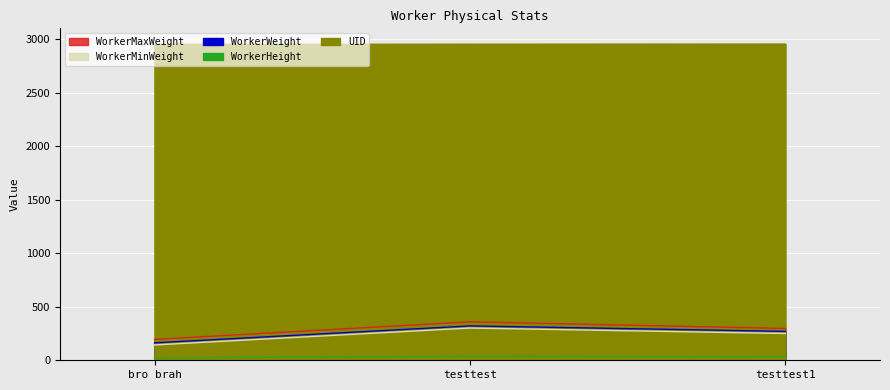

What is the spread (max minus min) of values at testtest?

2913